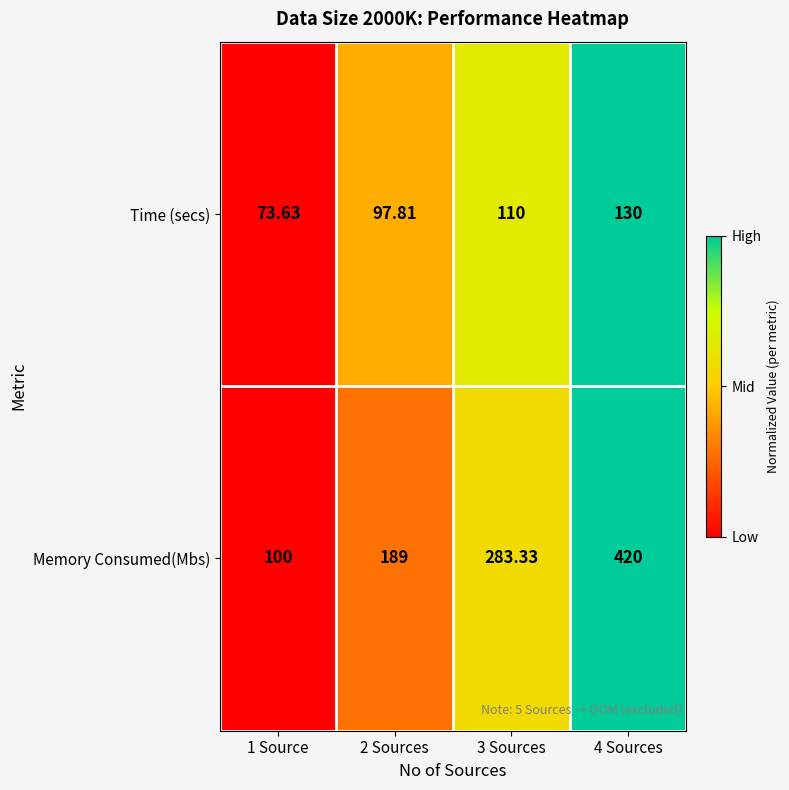

List the series in order of their peak value, lowest first.

Time (secs), Memory Consumed(Mbs)